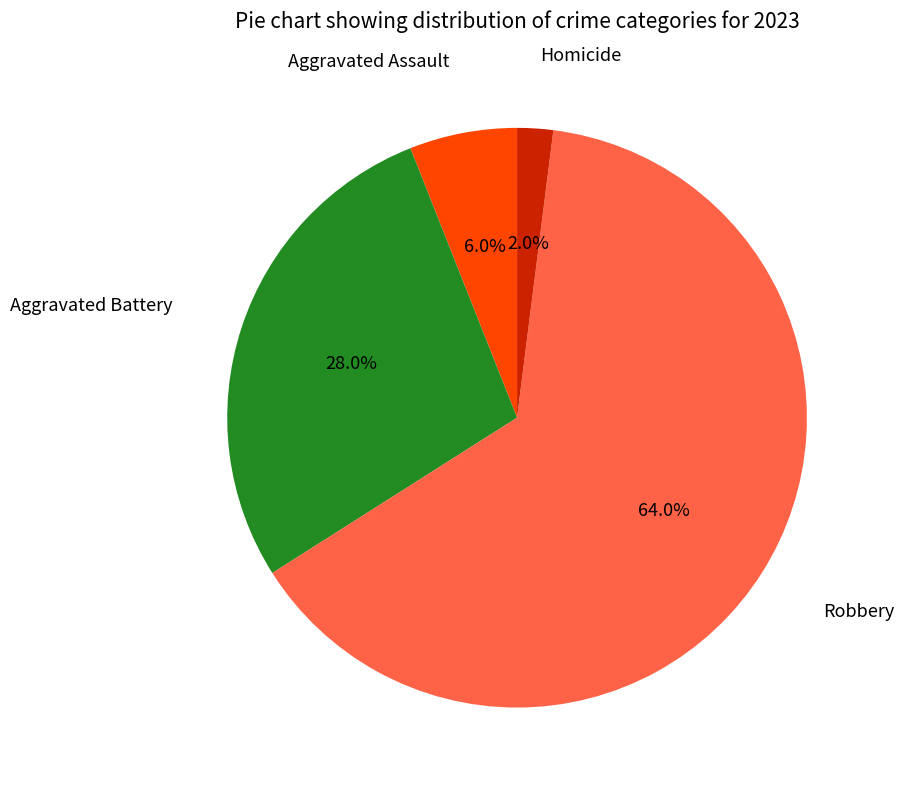

Is there a majority slice in this chart?

Yes